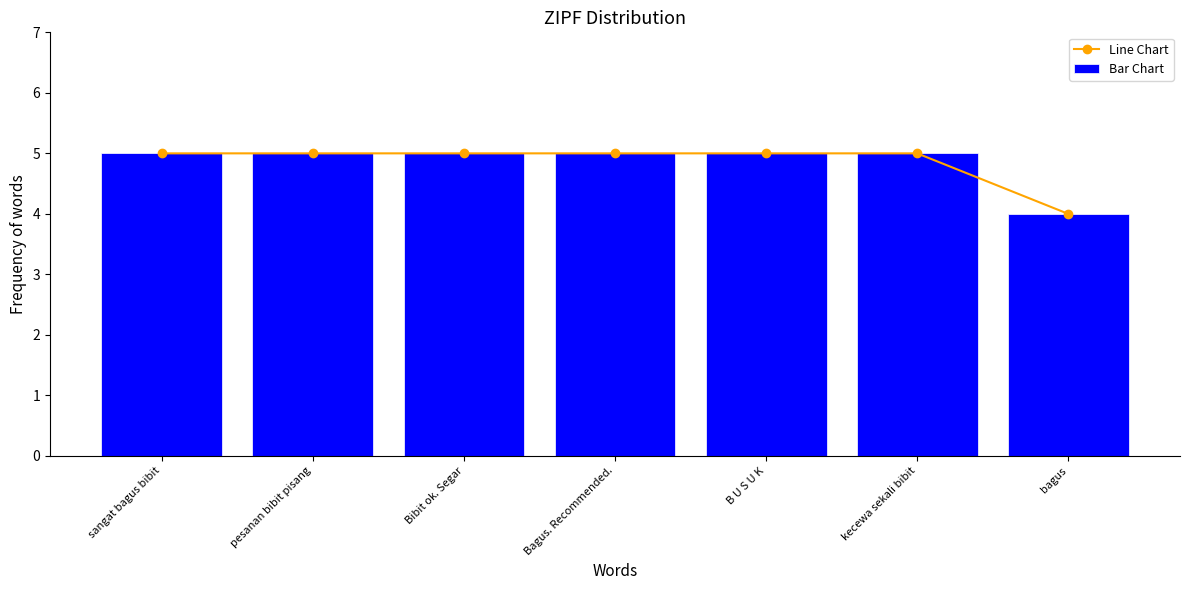

Which series changed the most between pesanan bibit pisang and Bagus. Recommended.?

Line Chart